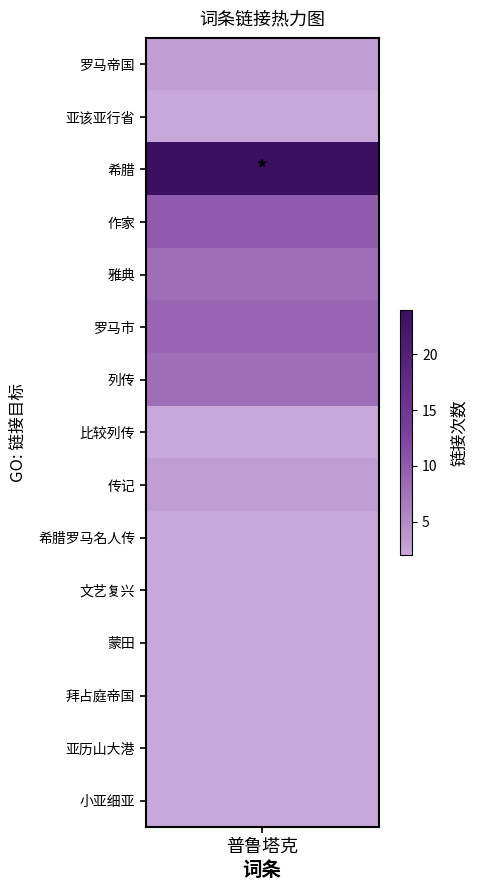

Reading left to right, transcribe all the data shown in this chart.

3	2	24	10	8	9	8	2	3	2	2	2	2	2	2